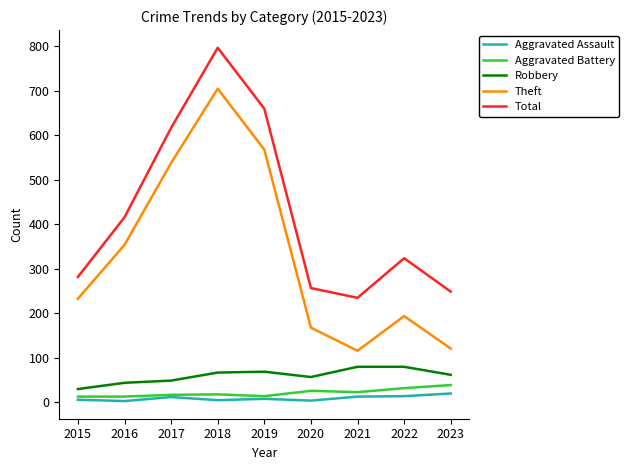

At which category is the sum across all series the highest?

2018